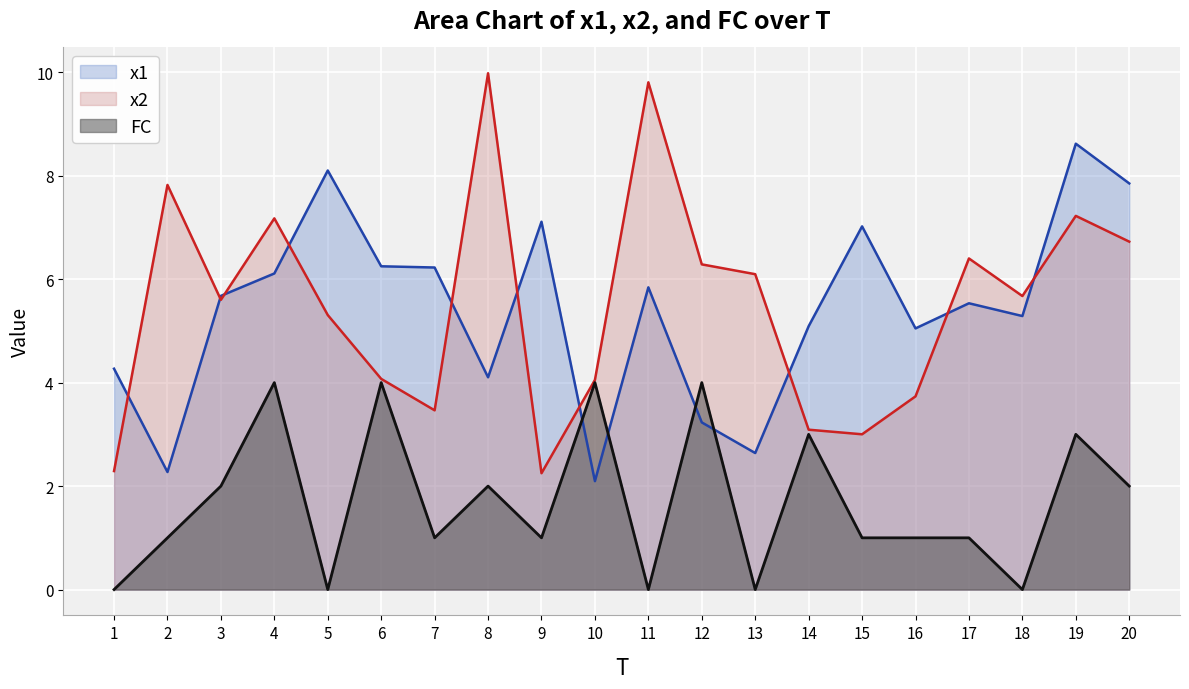

List the series in order of their peak value, lowest first.

FC, x1, x2